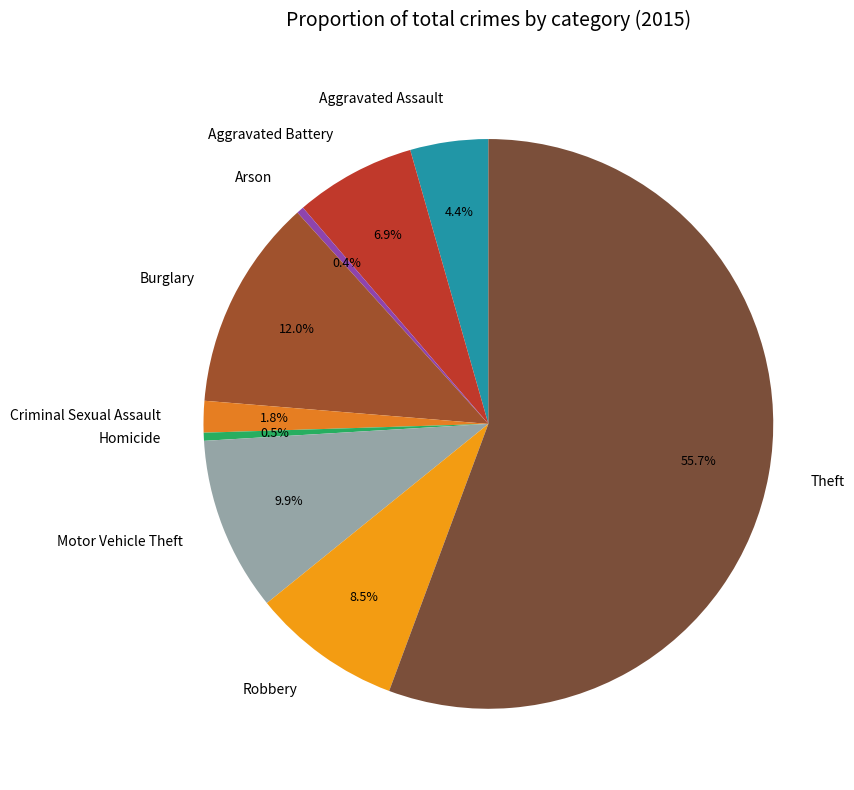

To the nearest percent, what is the difference between the Robbery and Motor Vehicle Theft slice percentages?

1%